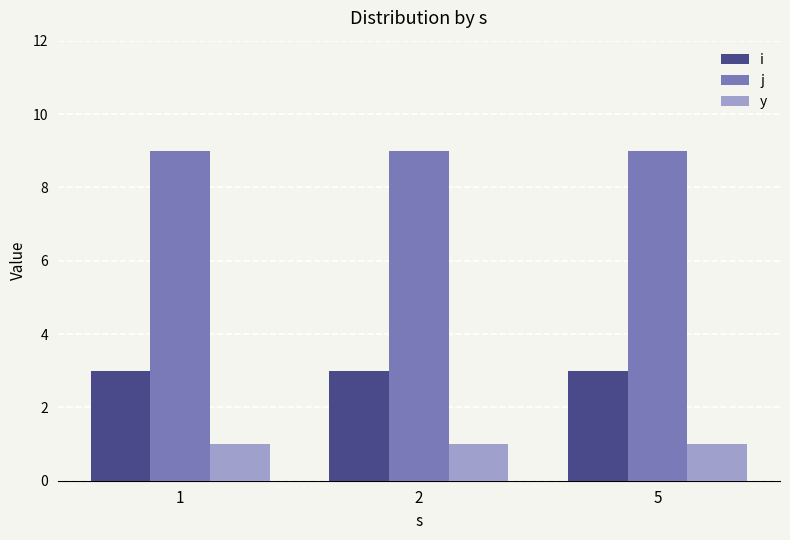

What is the highest value of the j series?

9